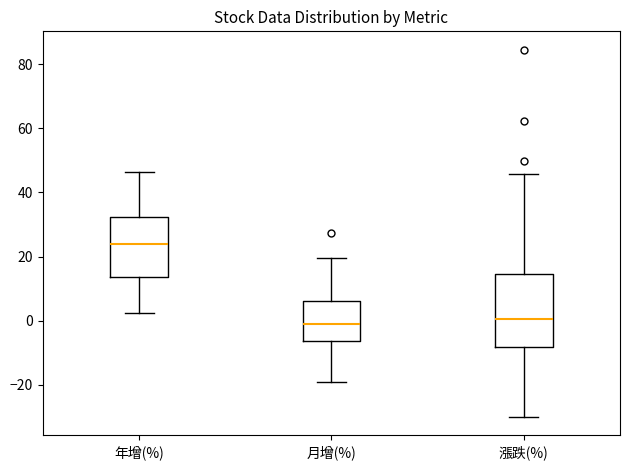

Comparing the boxes themselves (not the whiskers), which one is the tallest?

漲跌(%)